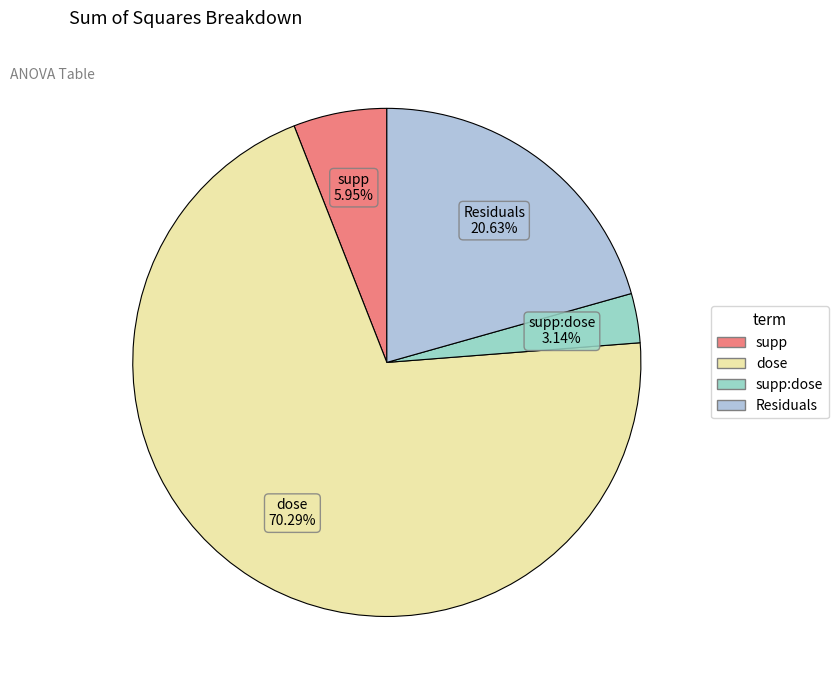

How many segments does this pie chart have?

4